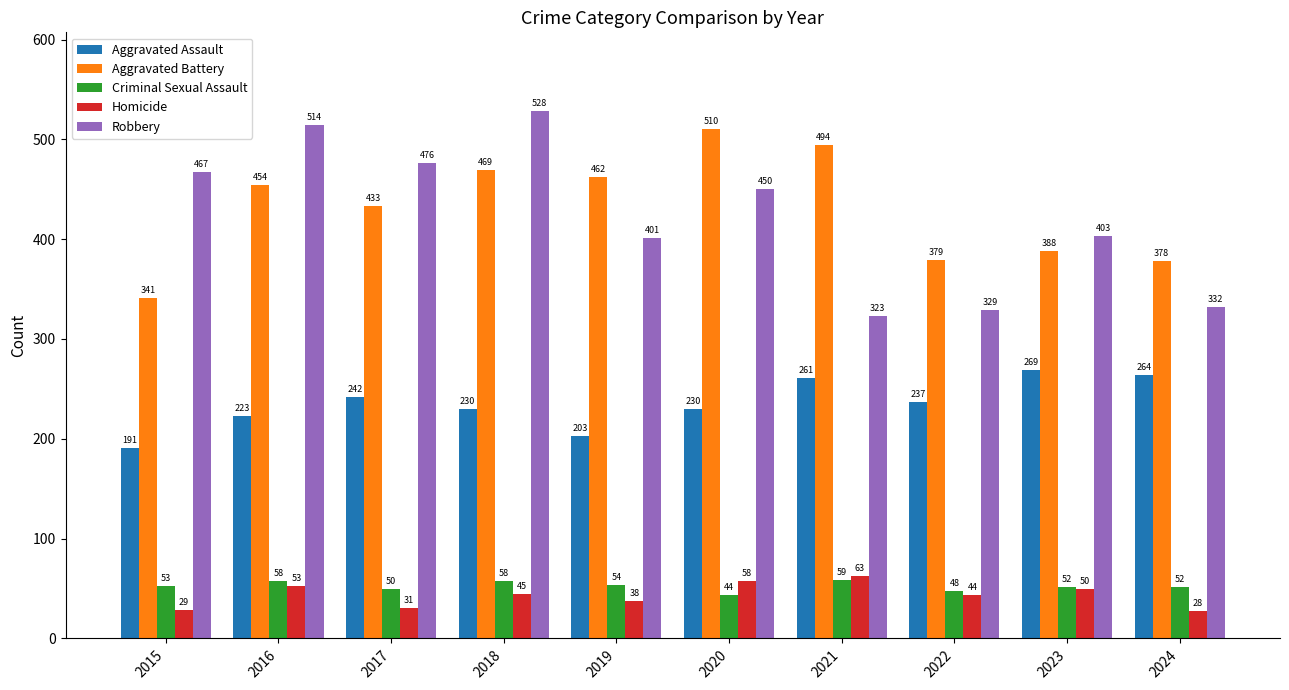

What is the difference between the highest and lowest values at 2023?

353